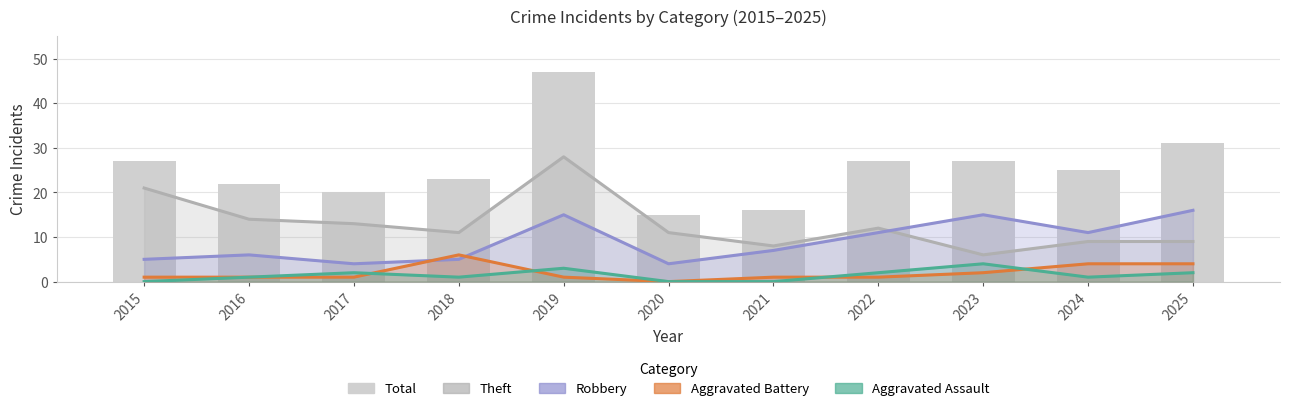

How many distinct data groups are displayed?

5